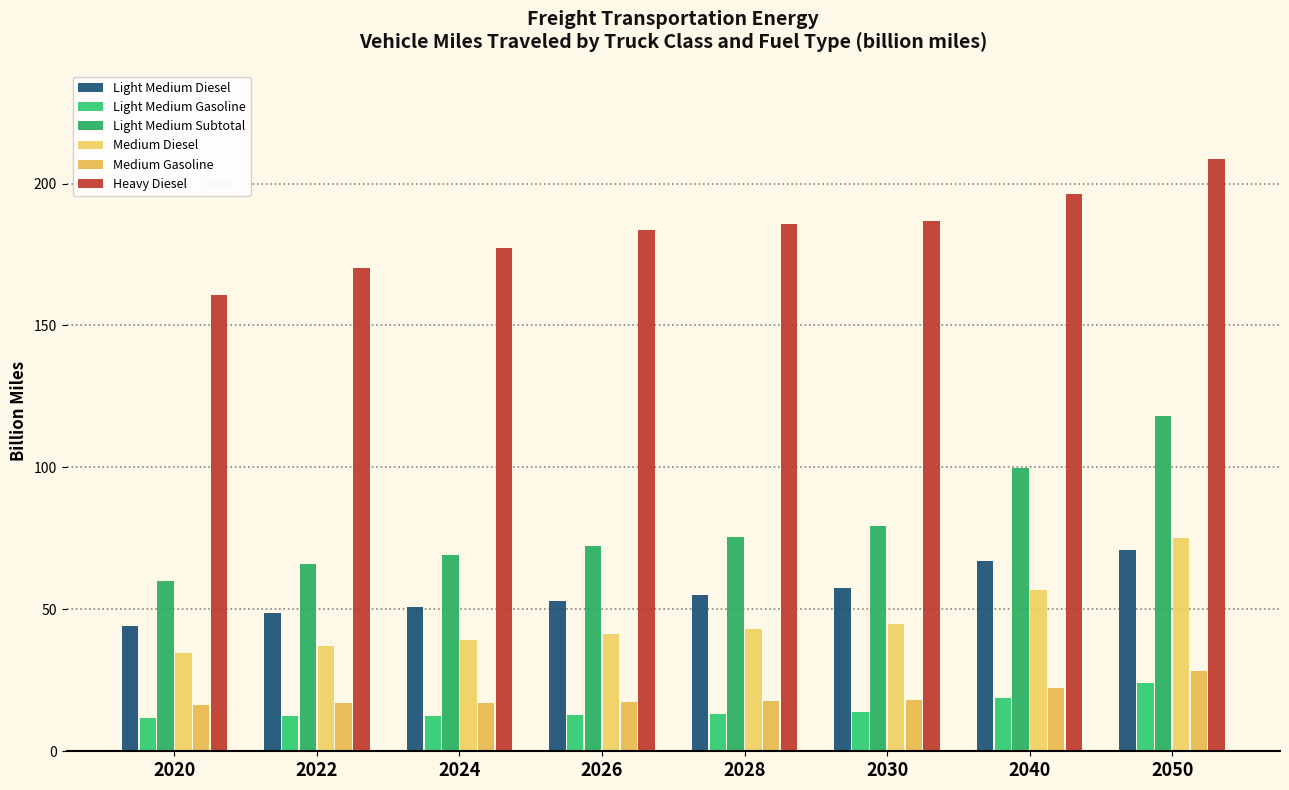

The value of Medium Diesel at 2040 is 57.0. True or false?

True